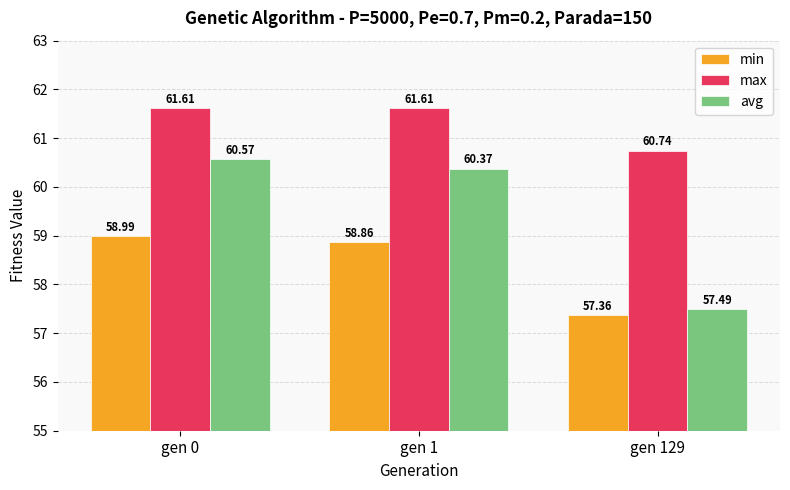

At which label does avg first exceed 60?

gen 0